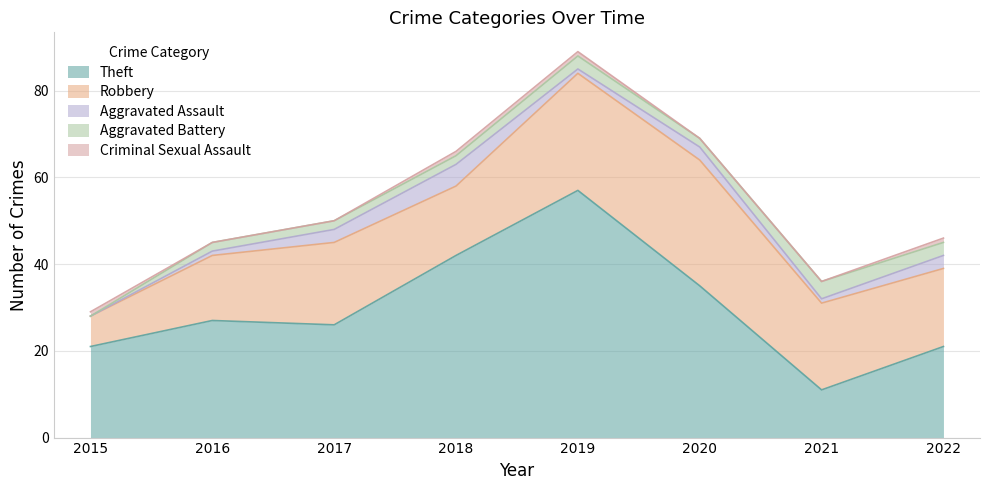

What is the value of the Theft point at the 3rd from the left?

26